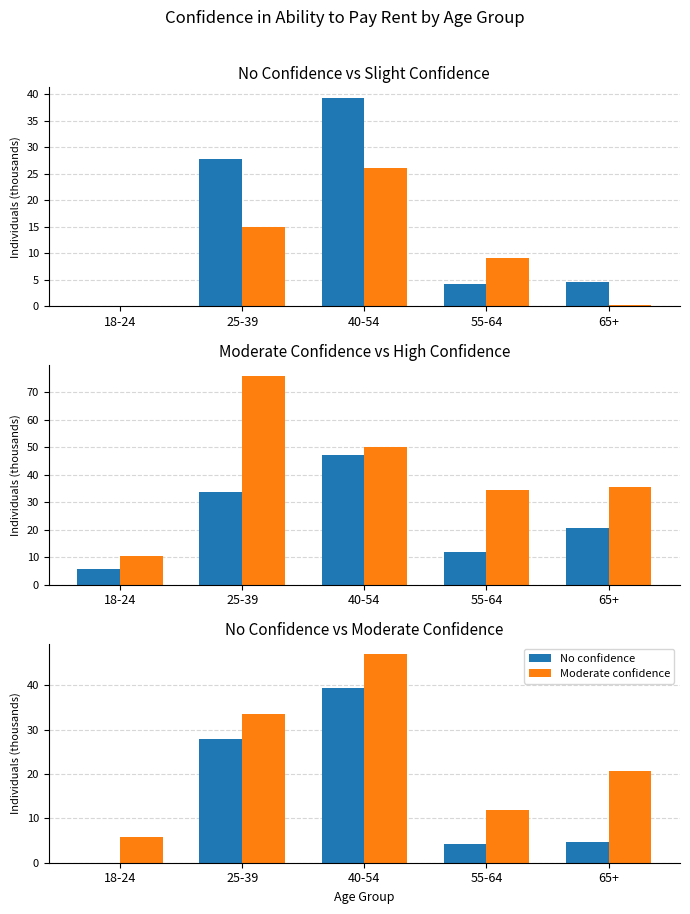

What position from the left is 40-54?

3